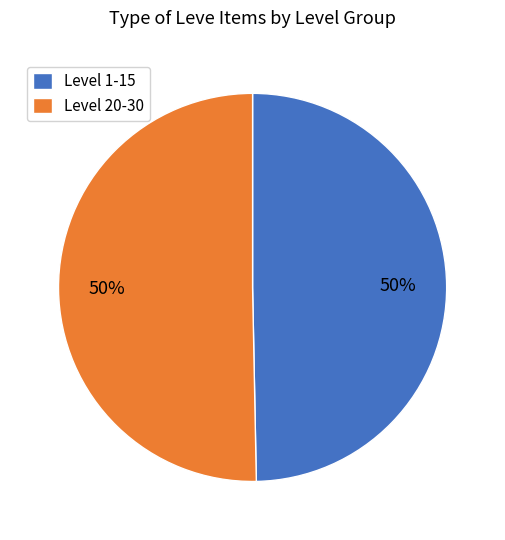

To the nearest percent, what is the combined percentage of Level 20-30 and Level 1-15?

100%